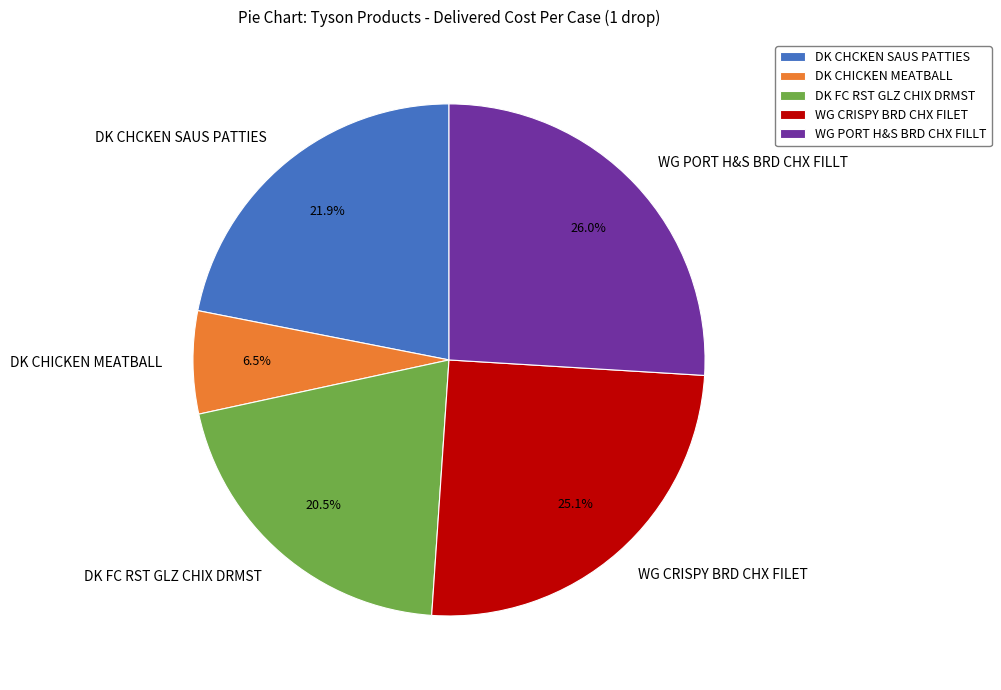

Which has a higher value, DK CHICKEN MEATBALL or DK FC RST GLZ CHIX DRMST?

DK FC RST GLZ CHIX DRMST